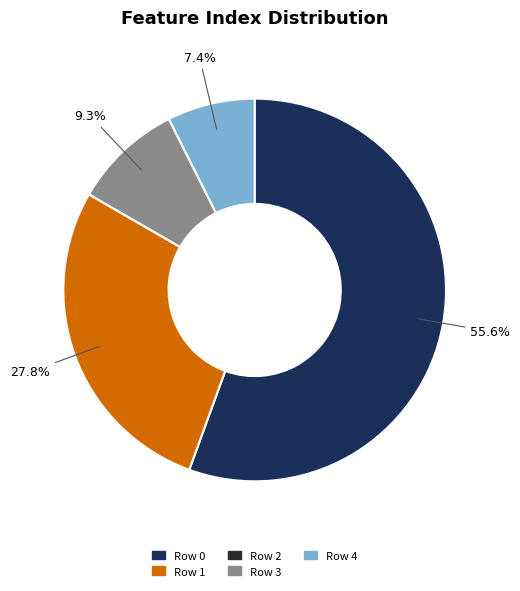

How much of the chart is everything except Row 3?

90.7%